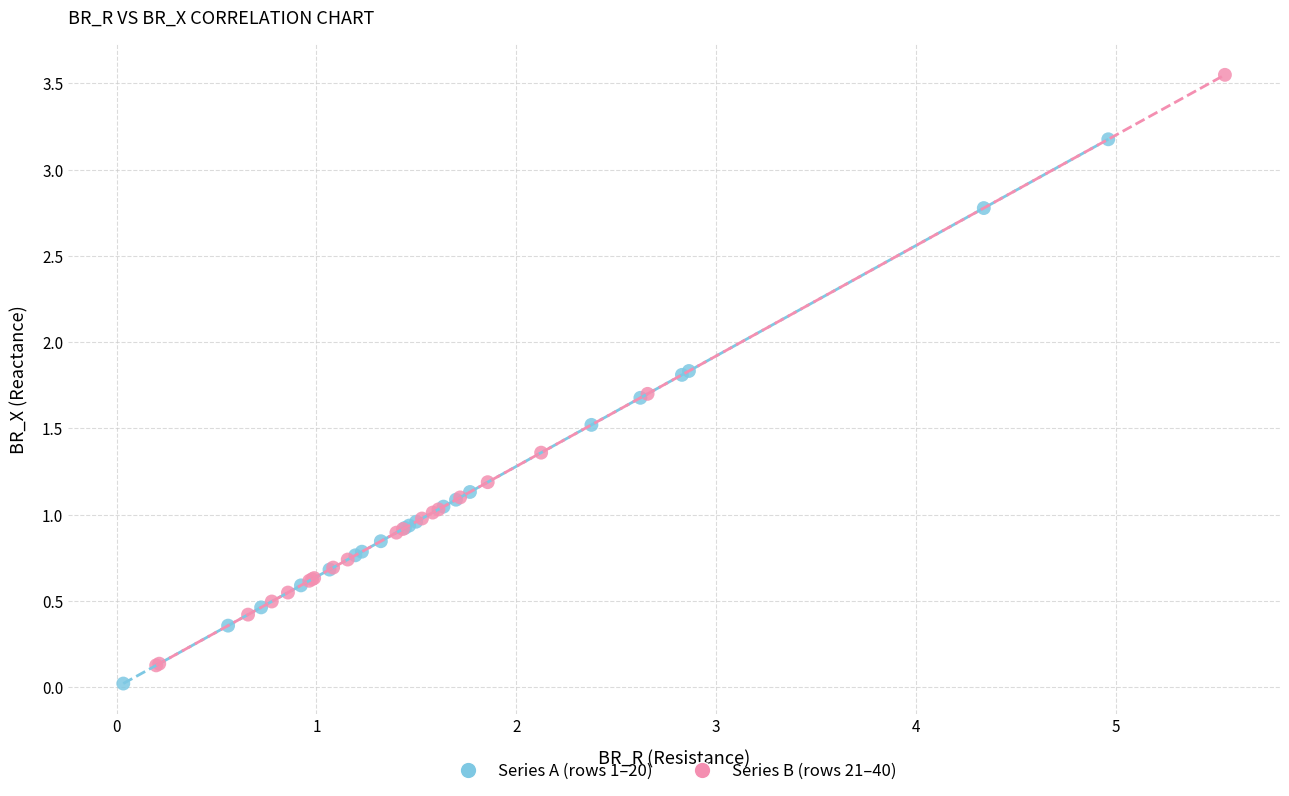

Which series reaches the maximum Y coordinate?

Series B (rows 21–40)